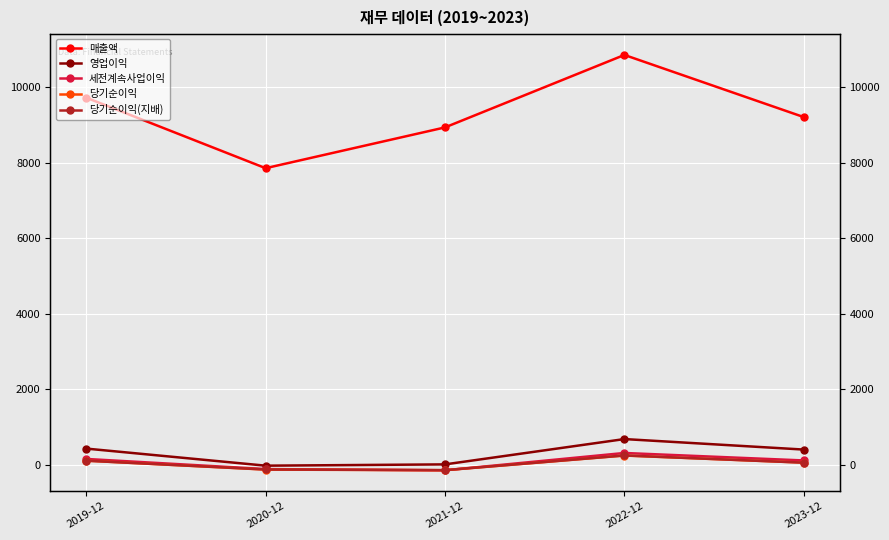

Which series has the widest spread of values?

매출액